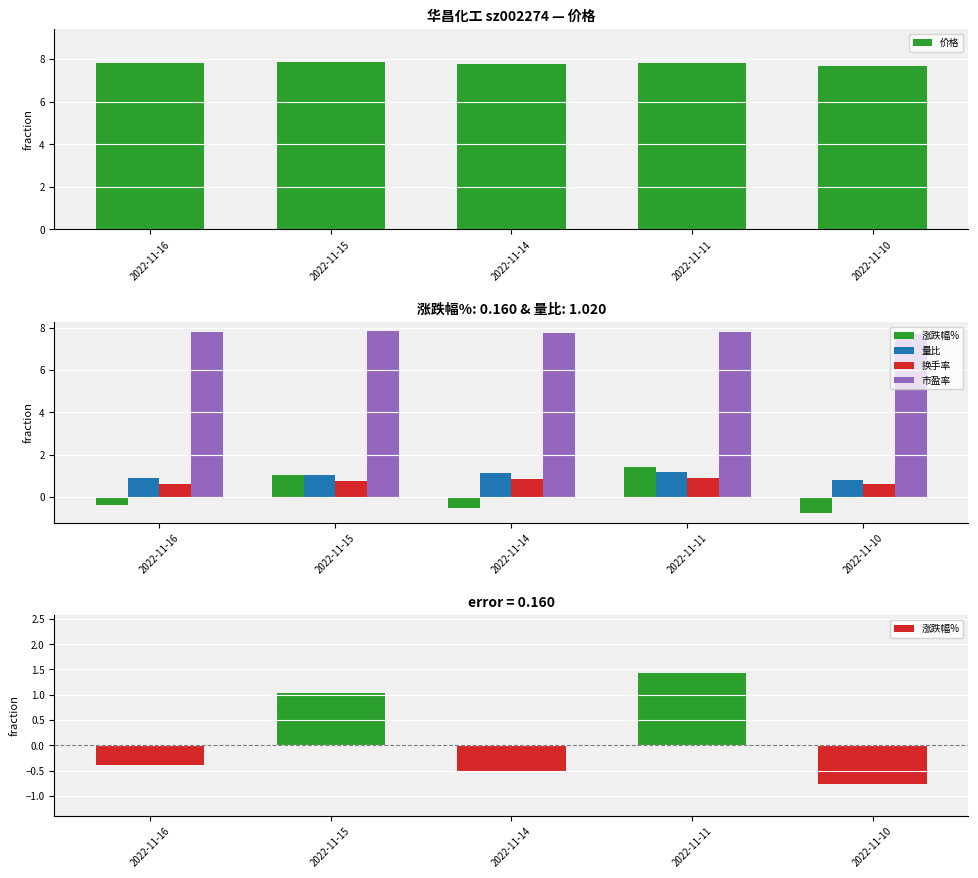

What is the spread (max minus min) of values at 2022-11-15?

7.1